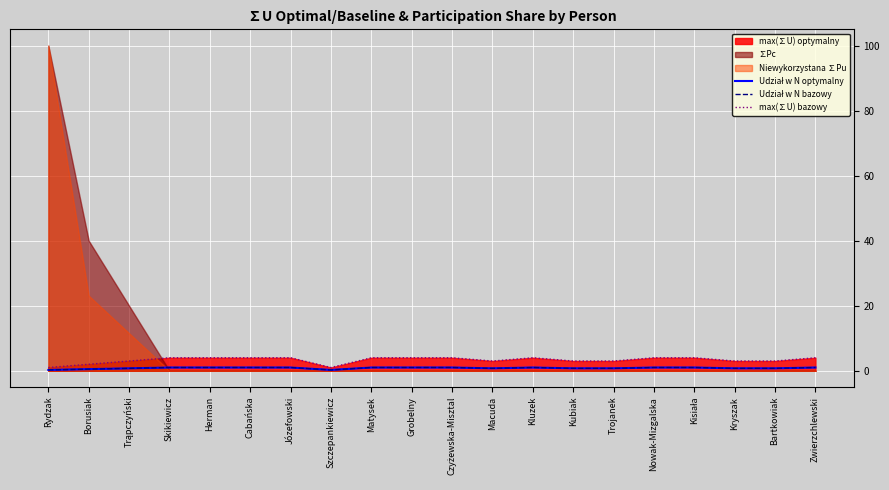

True or false: max(∑U) bazowy and Udział w N bazowy intersect in this chart.

False